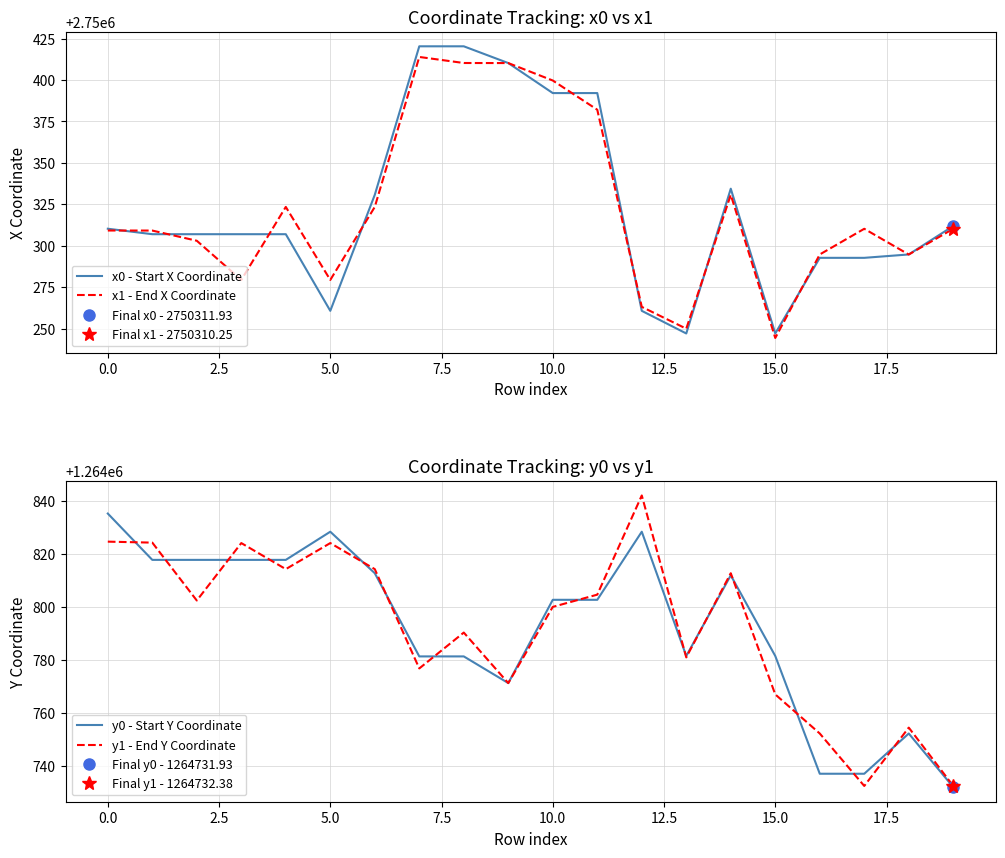

What is the minimum value for x0 - Start X Coordinate?

2750247.1